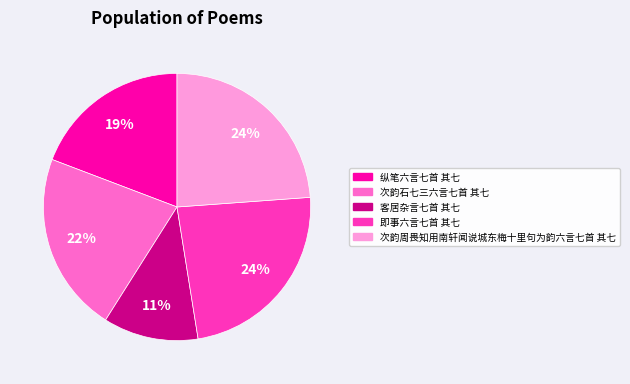

Which slice is the smallest?

客居杂言七首 其七